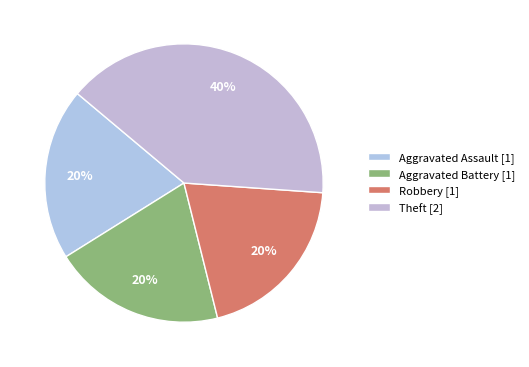

To the nearest percent, what percentage of the pie is Aggravated Battery?

20%